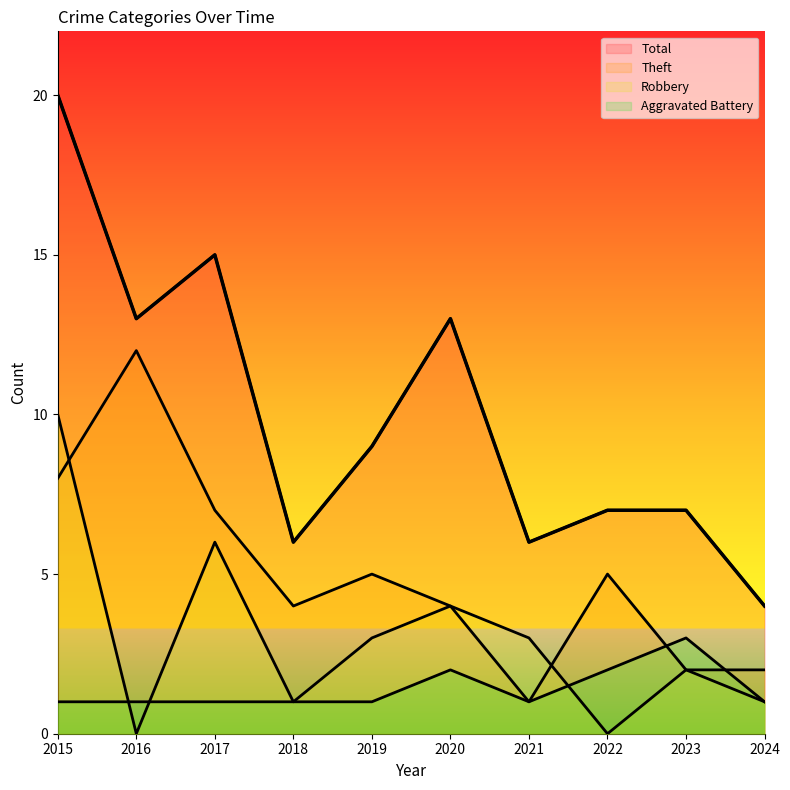

Reading right to left, transcribe all the data shown in this chart.

Theft: 2	2	5	1	4	5	4	7	12	8
Robbery: 1	2	0	3	4	3	1	6	0	10
Aggravated Battery: 1	3	2	1	2	1	1	1	1	1
Total: 4	7	7	6	13	9	6	15	13	20